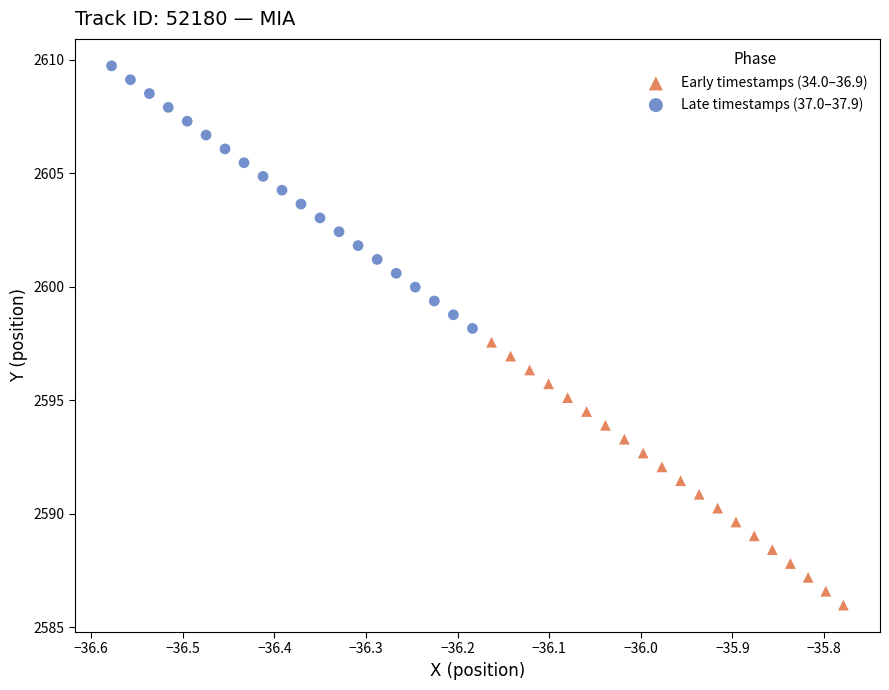

Which series contains the lowest Y value?

Early timestamps (34.0–36.9)